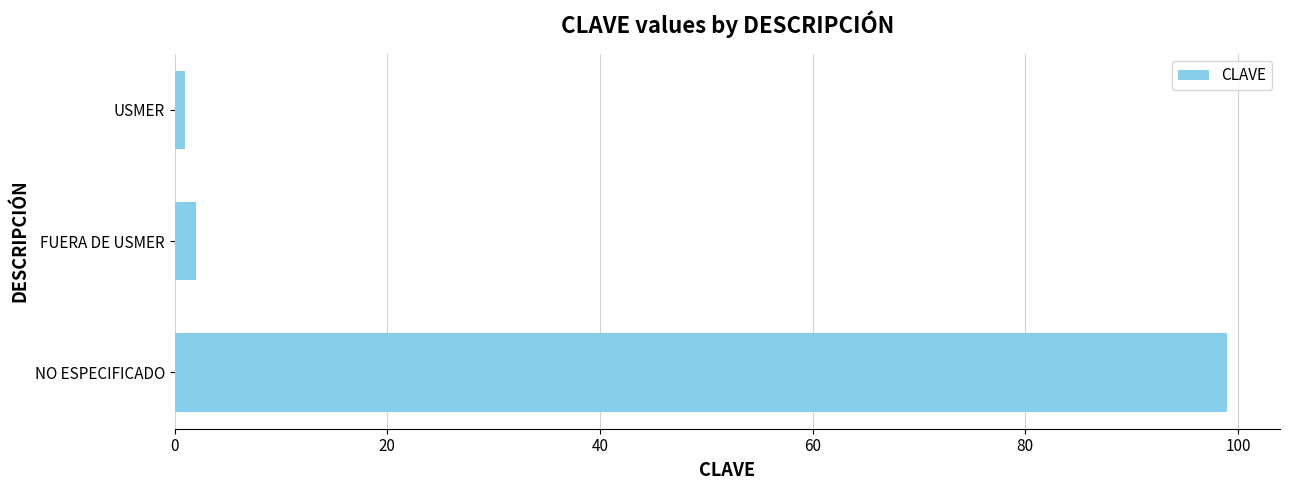

Are the bars horizontal?

Yes